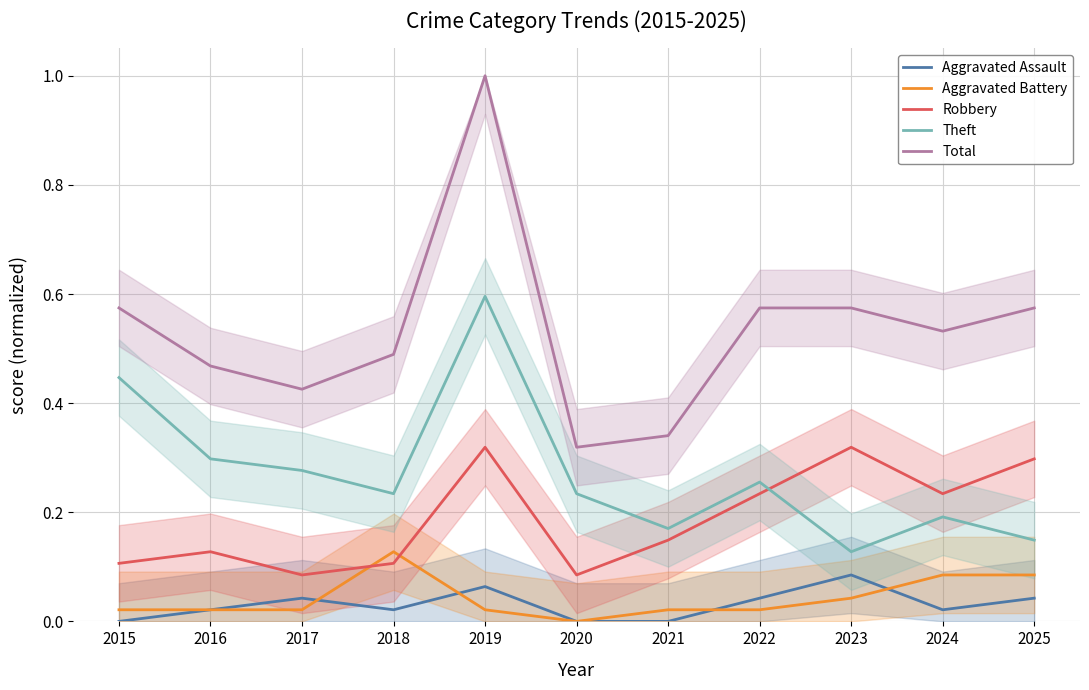

What is the difference between the maximum and minimum values in the Aggravated Assault series?

0.1